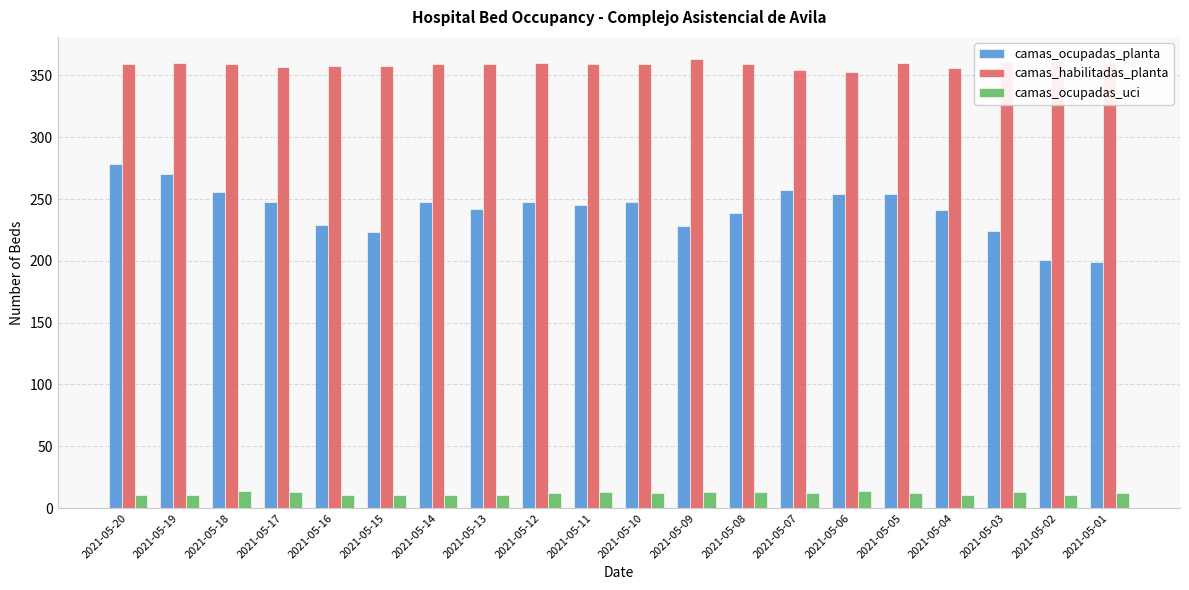

What is the value of the camas_ocupadas_uci bar at the 14th from the left?

12